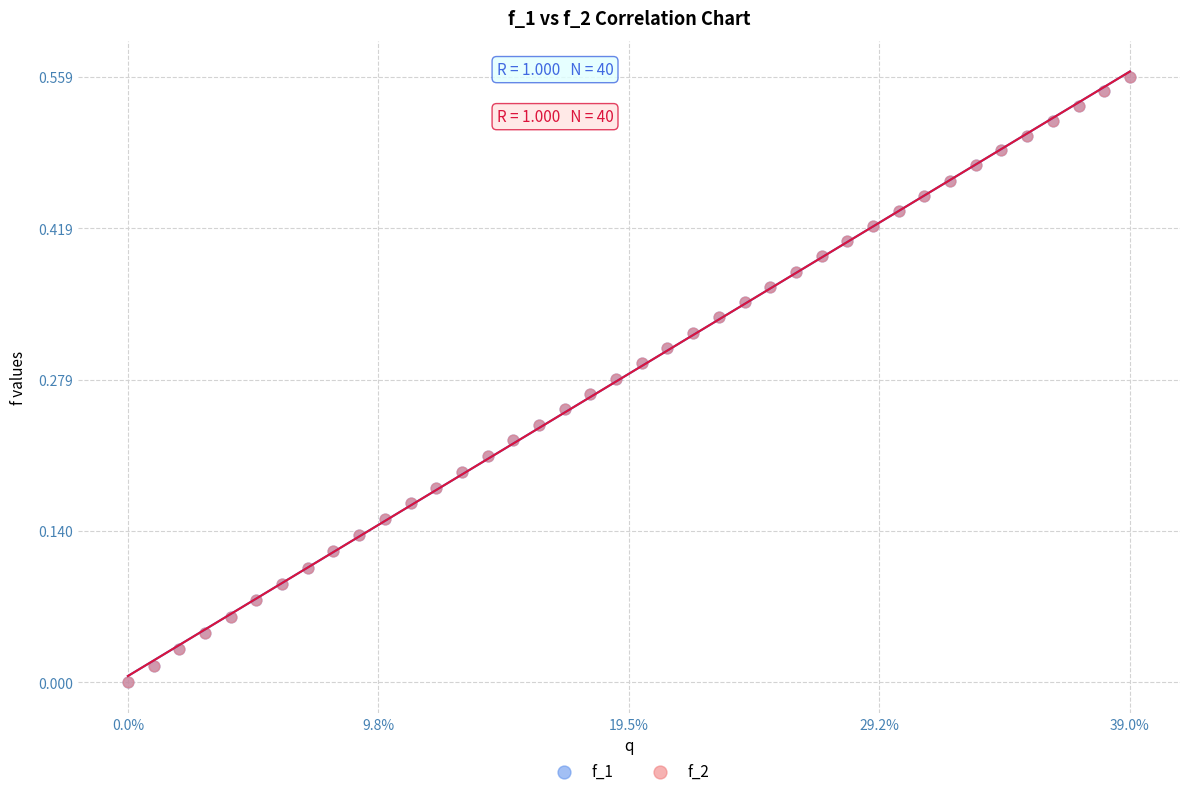

What are all the series names shown in the legend?

f_1, f_2